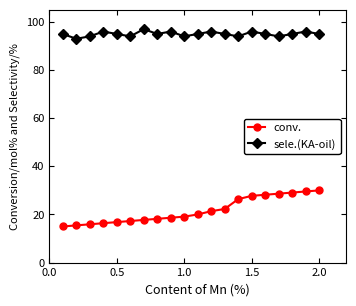

True or false: sele.(KA-oil) and conv. cross at least once.

False